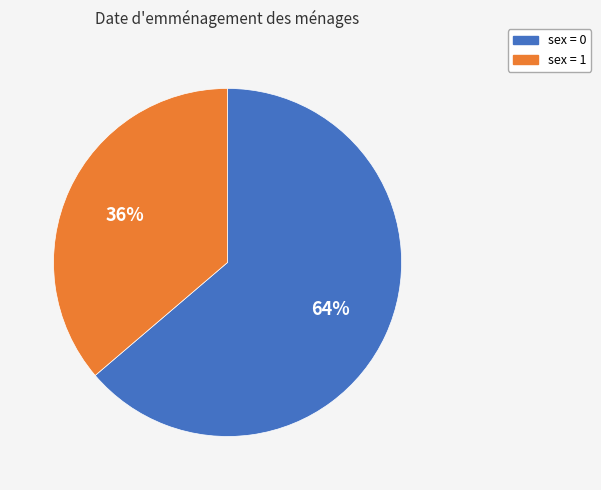

To the nearest percent, what is the difference between the largest and smallest slice percentages?

28%